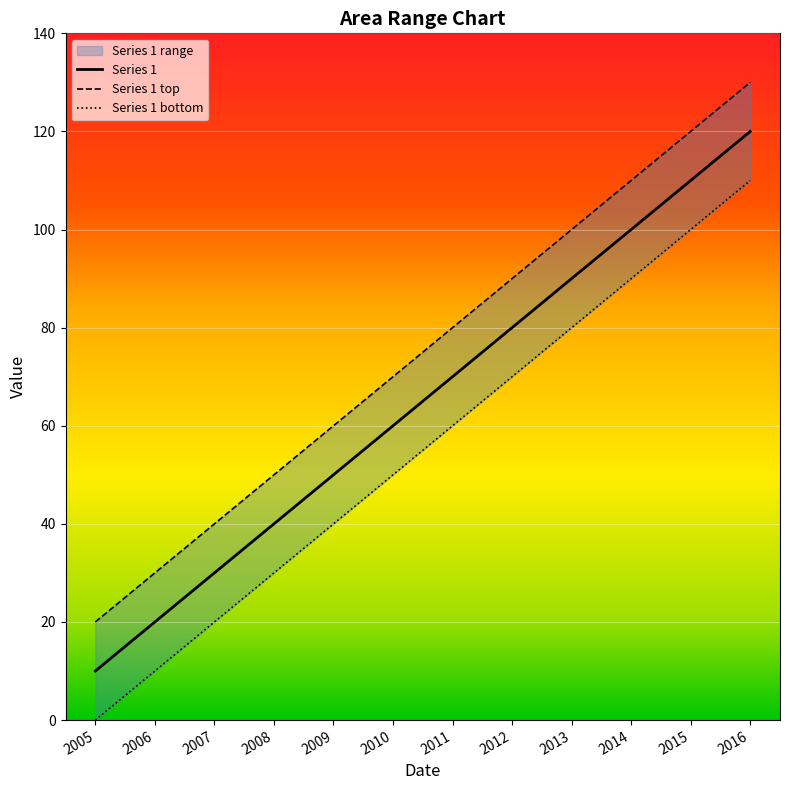

Where is Series 1 nearest to the value 65?

2010